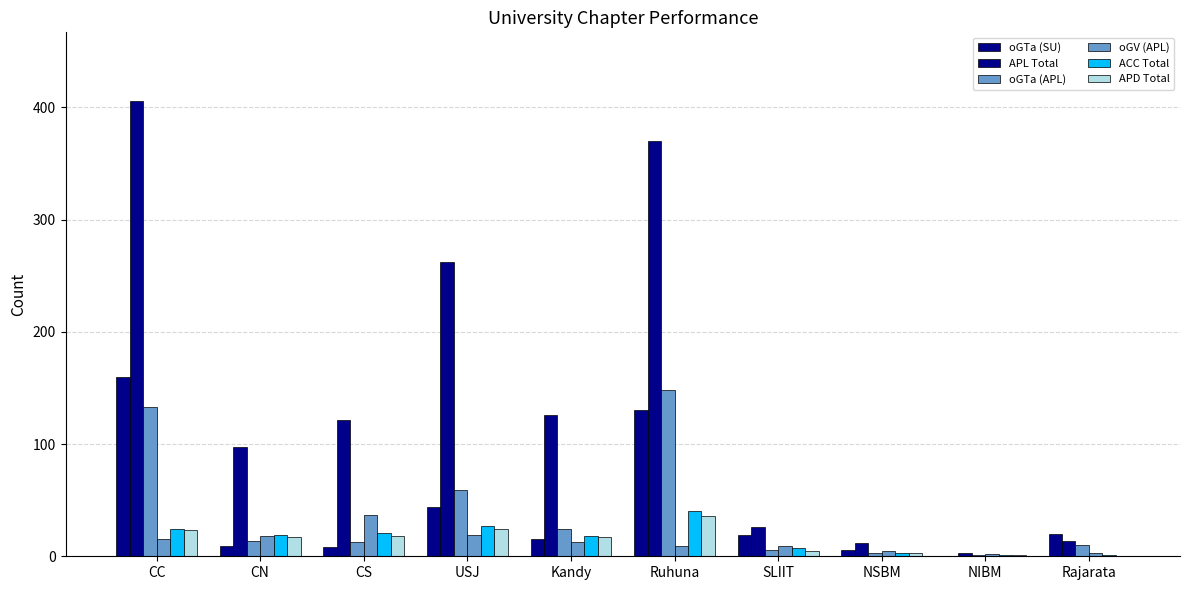

Which category has the lowest value in the APD Total series?

Rajarata